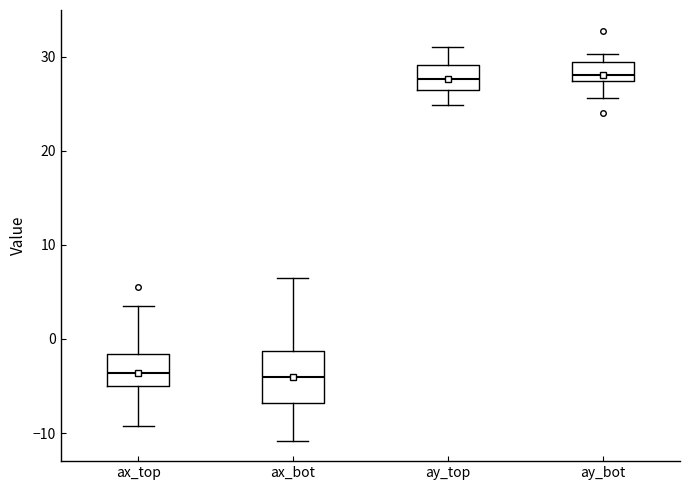

Reading left to right, transcribe this box plot: for each box, give where its median line is, the range the box spans, and where its two whiskers end, as read against the y-axis. The values are not printed on the chart, so give them approximately, as read against the axis.

ax_top: median -4, box -5 to -2, whiskers -9 to 3
ax_bot: median -4, box -7 to -1, whiskers -11 to 7
ay_top: median 28, box 26 to 29, whiskers 25 to 31
ay_bot: median 28, box 27 to 29, whiskers 26 to 30